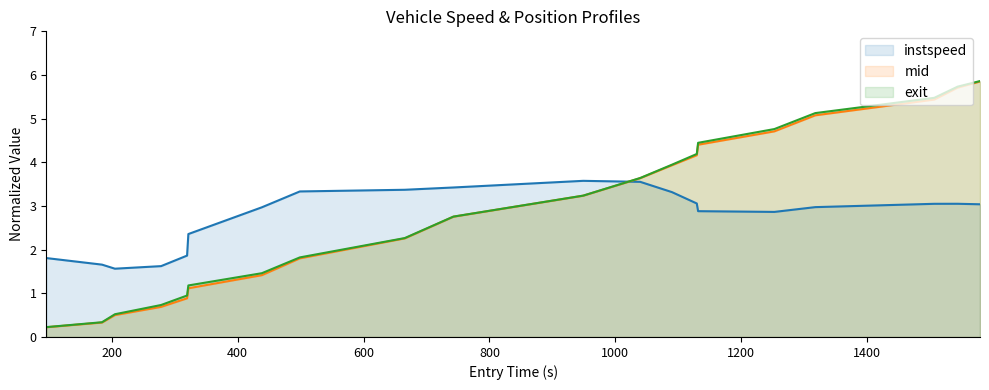

Which series has the largest range (max minus min)?

exit